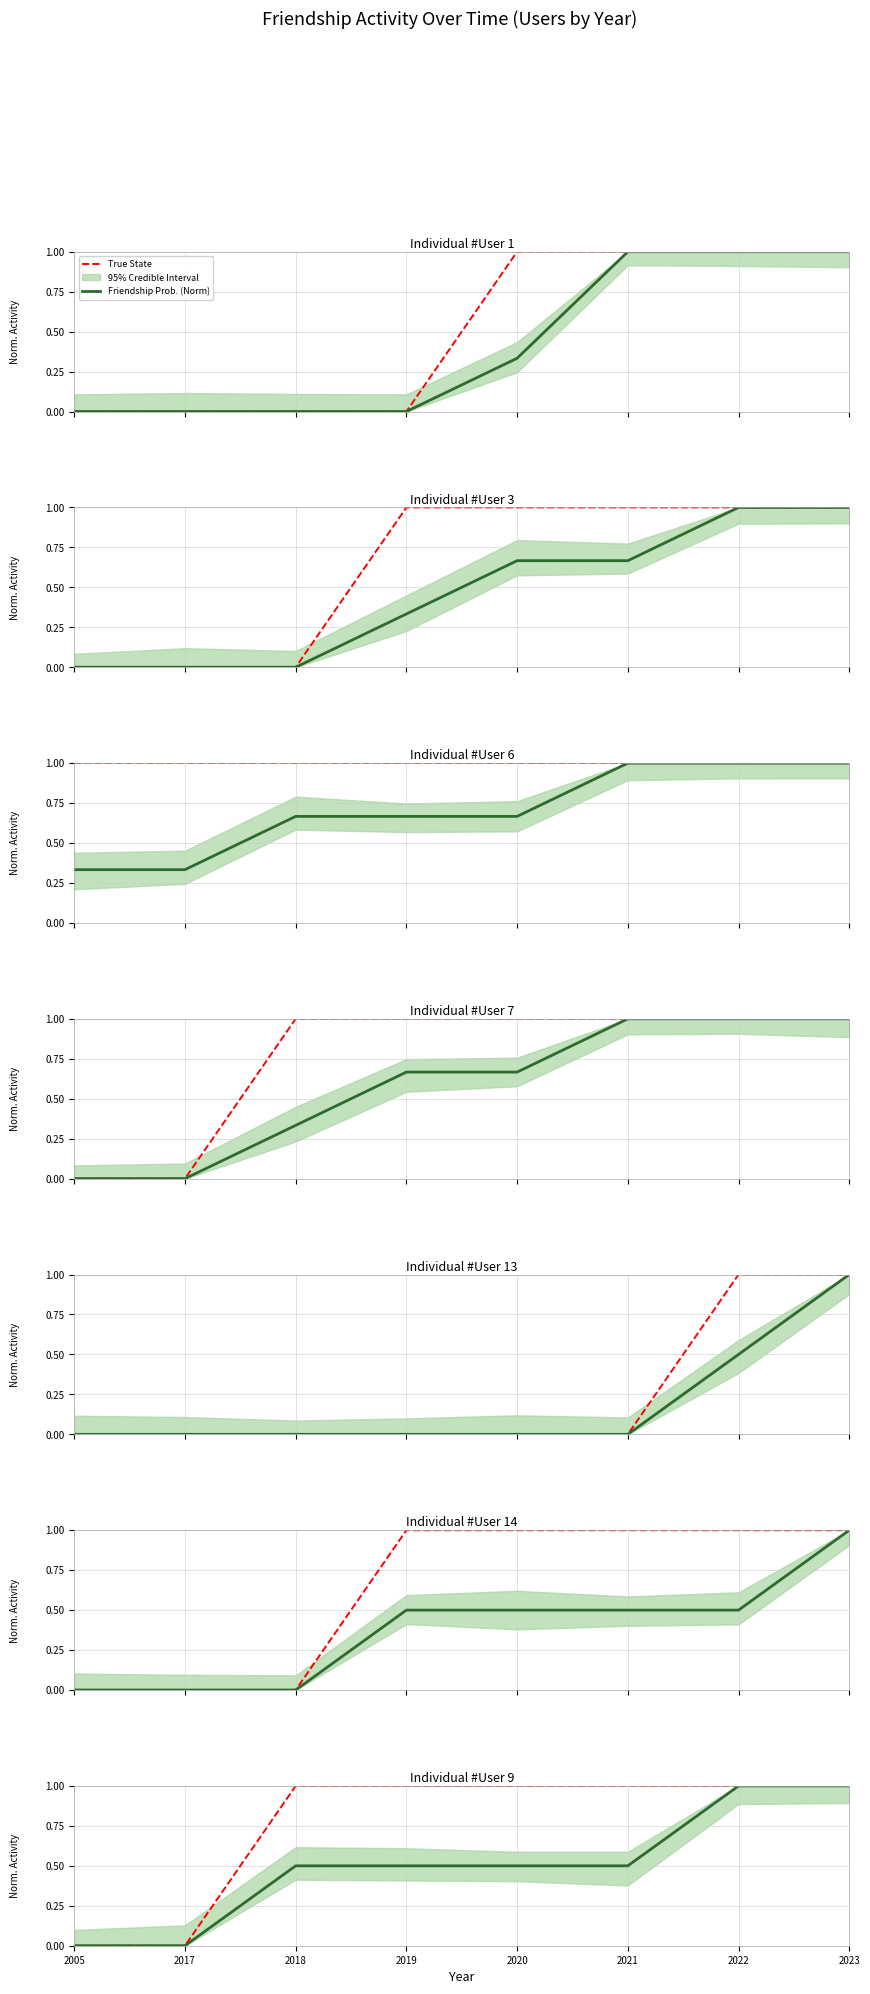

Reading left to right, what are all the values shown in this chart?

True State: 0.0	0.0	1.0	1.0	1.0	1.0	1.0	1.0
Friendship Prob. (Norm): 0.0	0.0	0.5	0.5	0.5	0.5	1.0	1.0